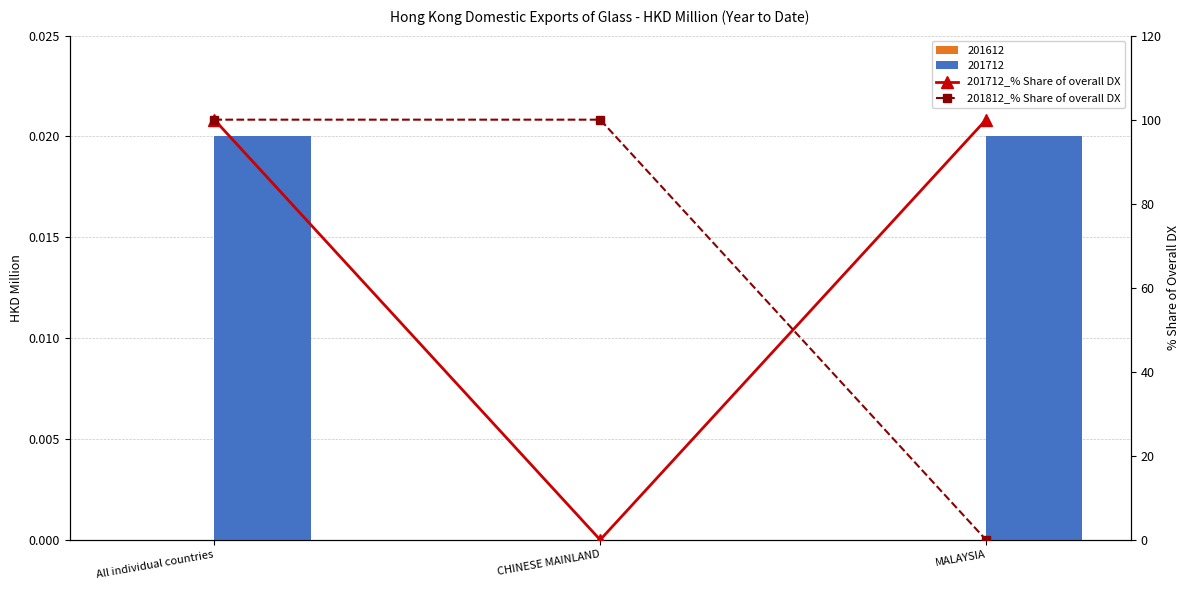

How many data points in 201812_% Share of overall DX are less than 100?

1